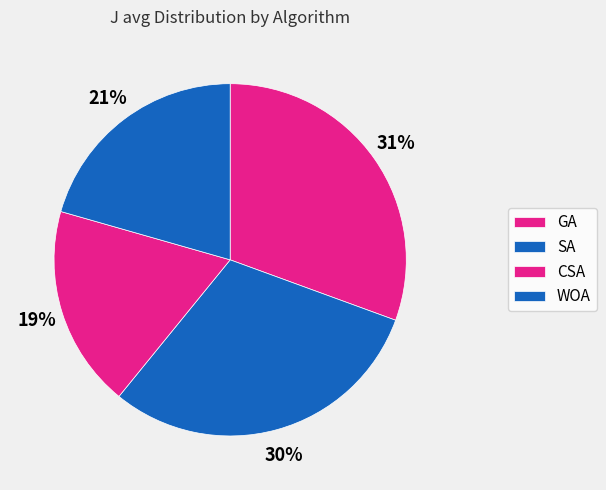

Which category has the smallest portion of the pie?

CSA